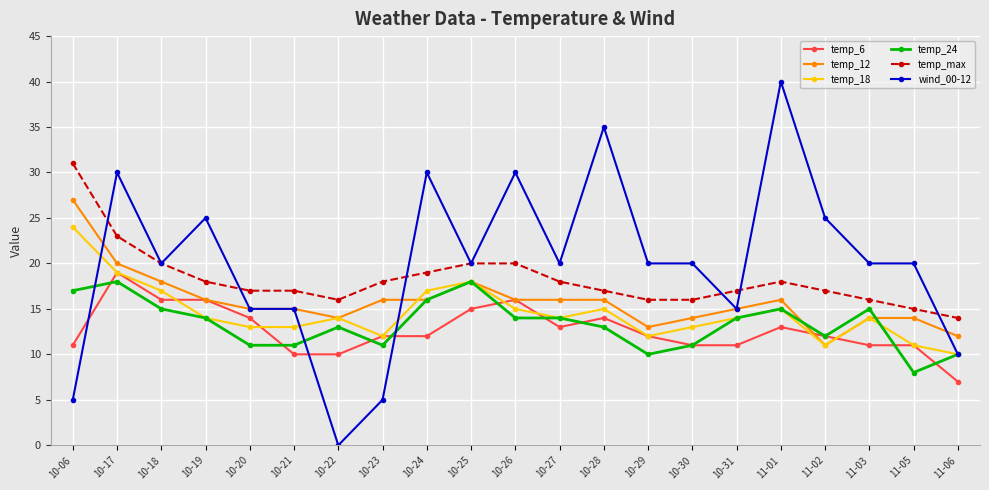

Which category has the lowest value in the temp_max series?

11-06